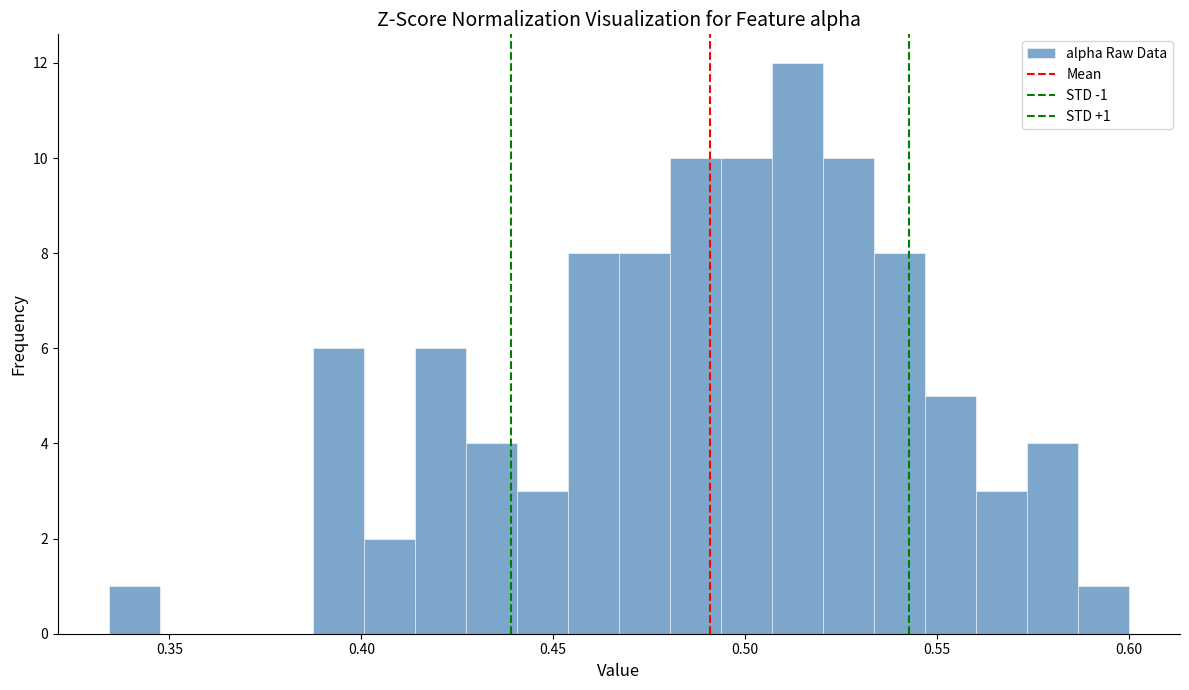

Read against the x-axis, roughly where is the centre of the tallest bar?

0.515